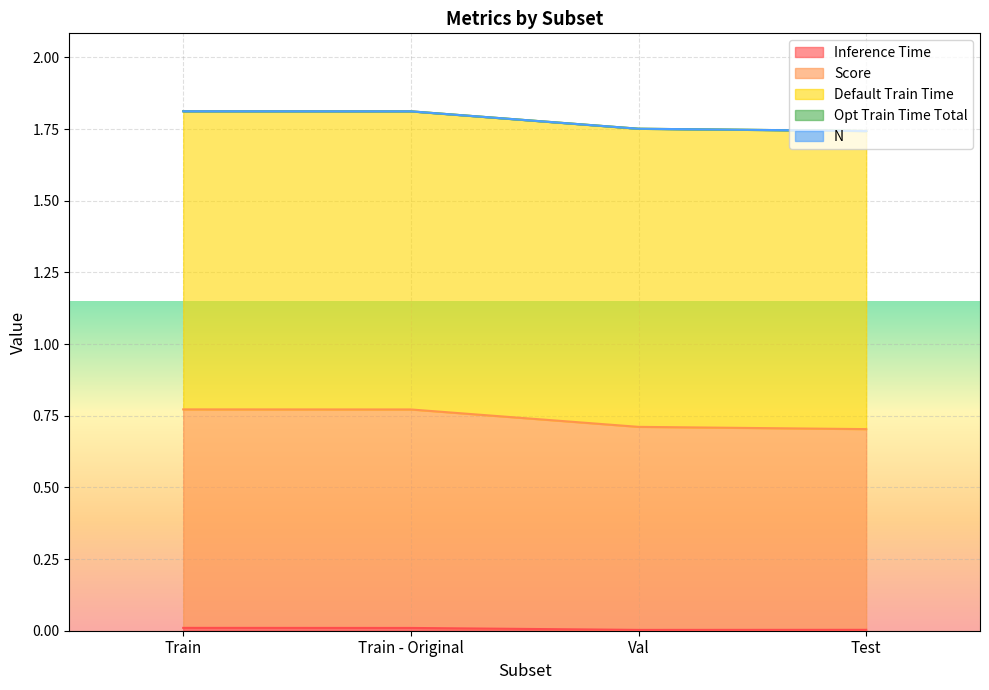

Is the value of Default Train Time at Test greater than the value of Score at Val?

Yes